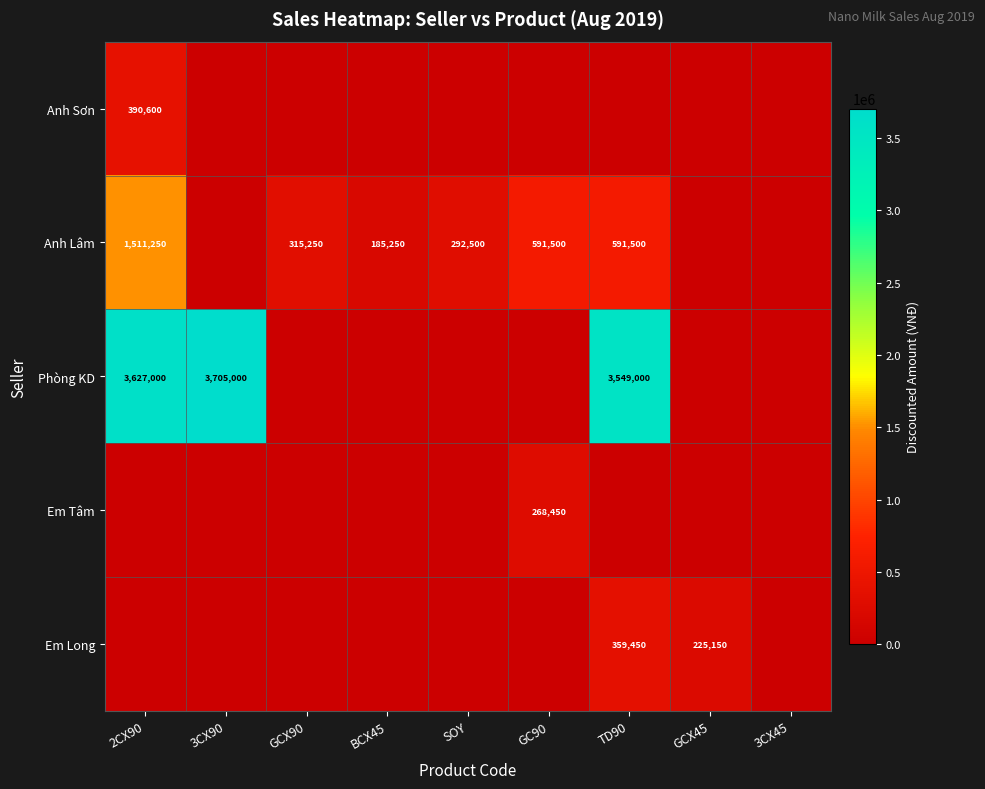

True or false: Phòng KD has a value of 6040556 at TD90.

False